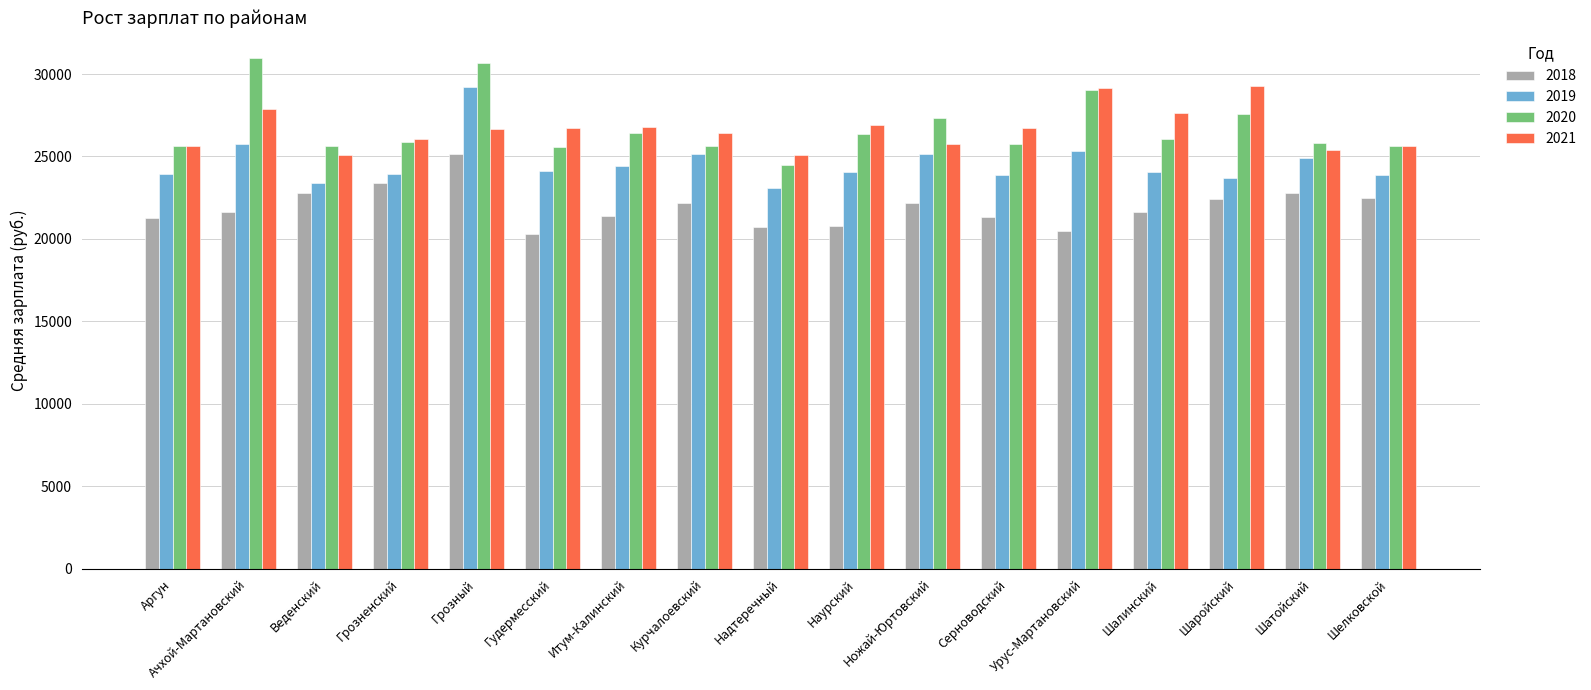

What is the average value of the 2018 series?

21939.0